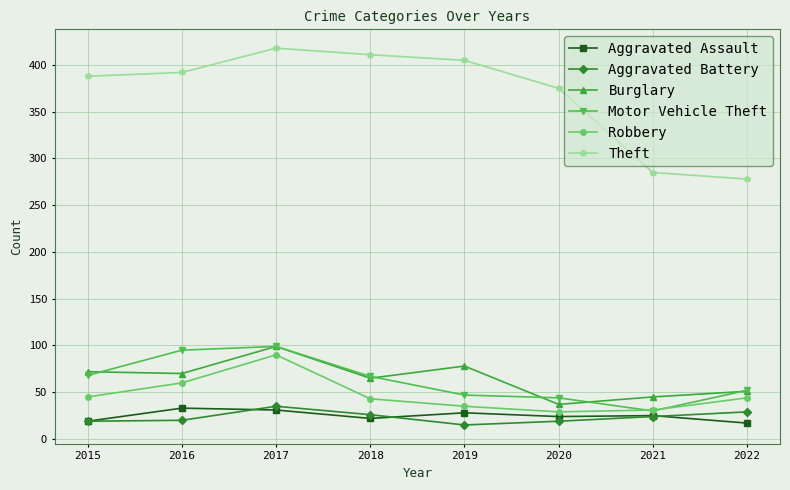

What is the spread (max minus min) of values at 2015?

369